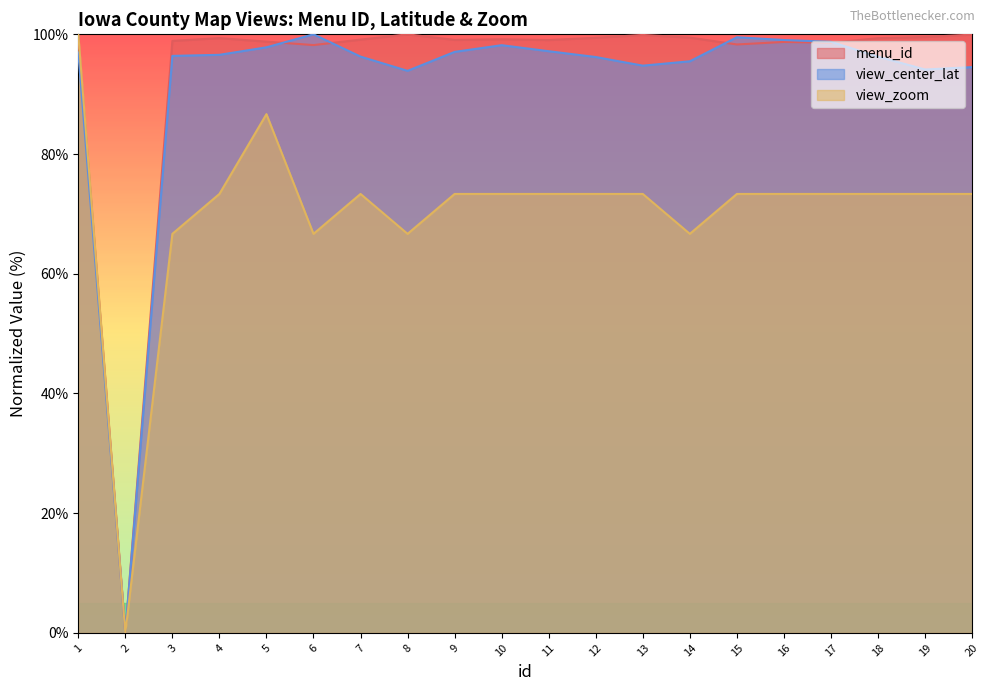

True or false: view_zoom and view_center_lat cross at least once.

False